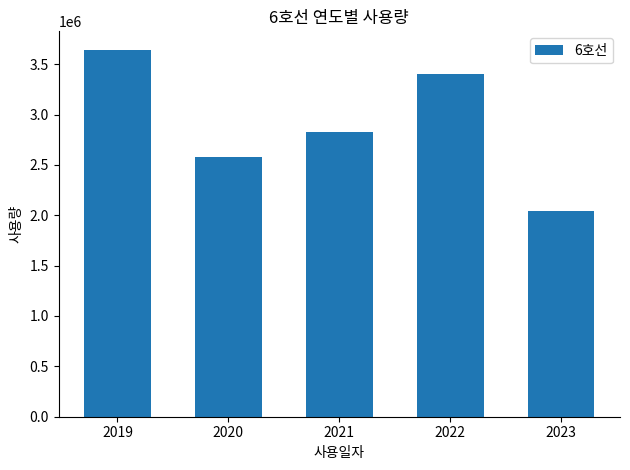

Reading left to right, what are all the values shown in this chart?

2019=3643893	2020=2580150	2021=2825143	2022=3406651	2023=2042555